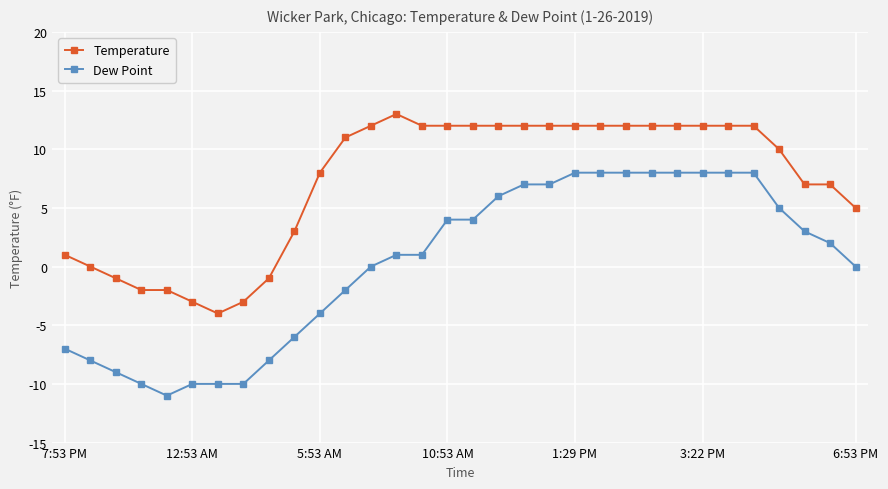

What is the value of the Dew Point point at the 17th from the left?

4